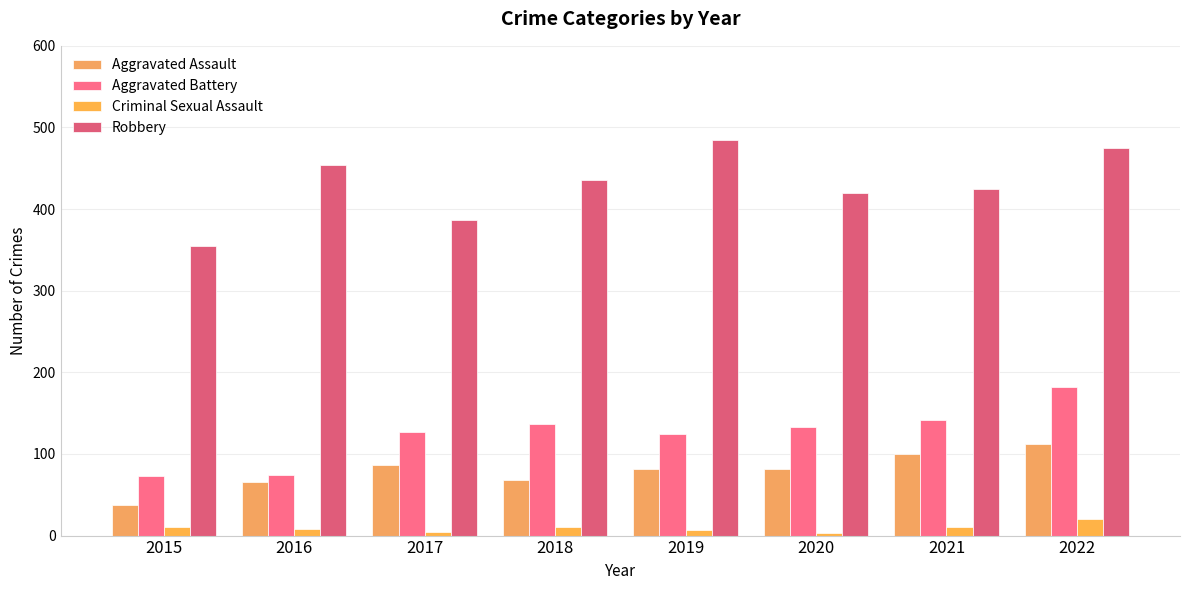

What is the difference between the maximum and second lowest values in the Aggravated Assault series?

46